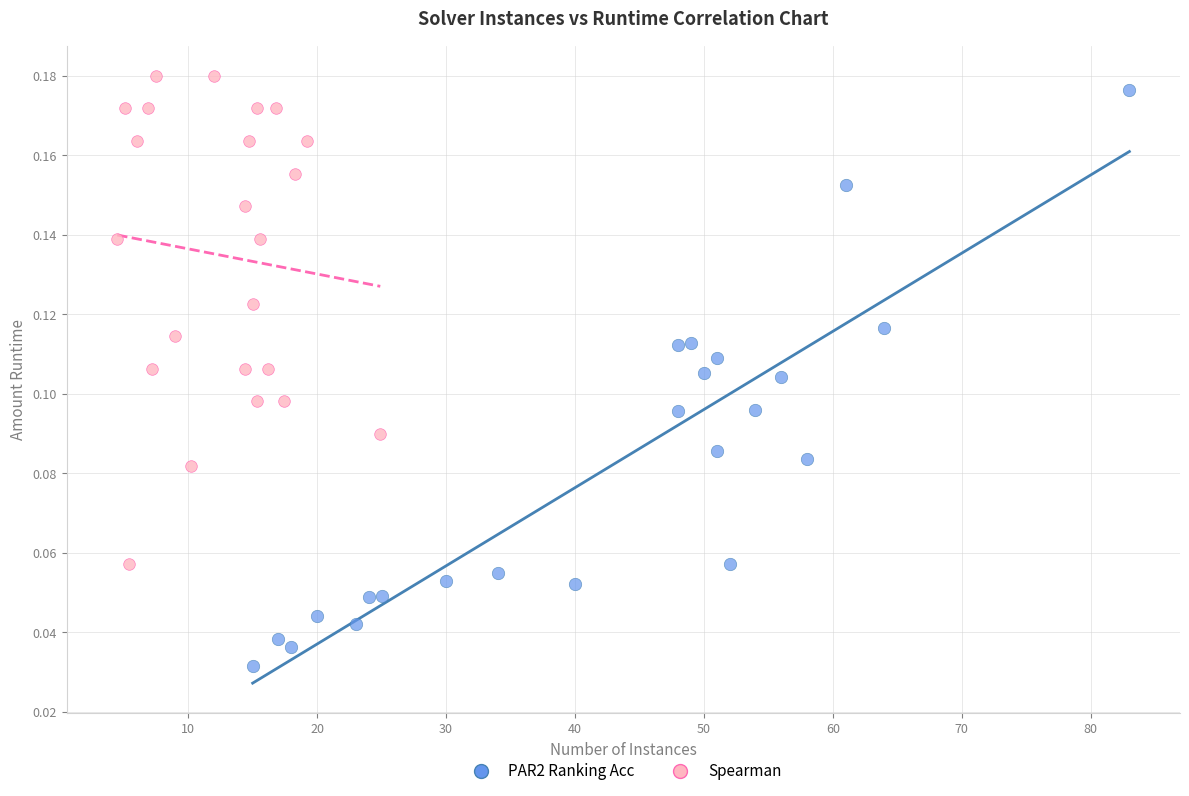

Which series has the largest Y range (max minus min)?

PAR2 Ranking Acc